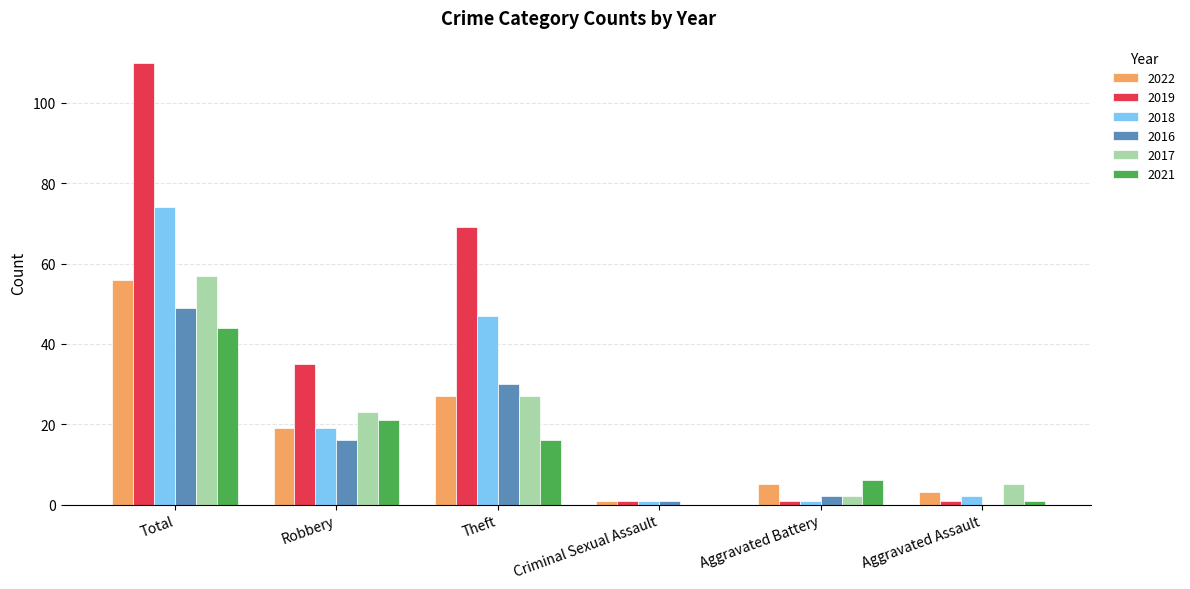

The 2019 series shows 98 at Theft. True or false?

False